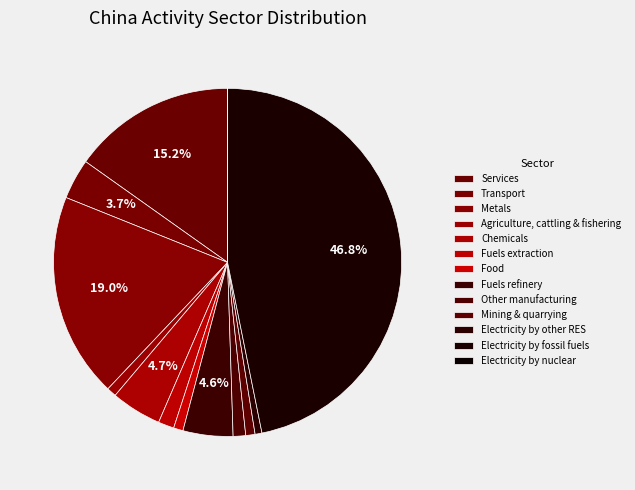

Which slice is the largest?

Electricity by fossil fuels